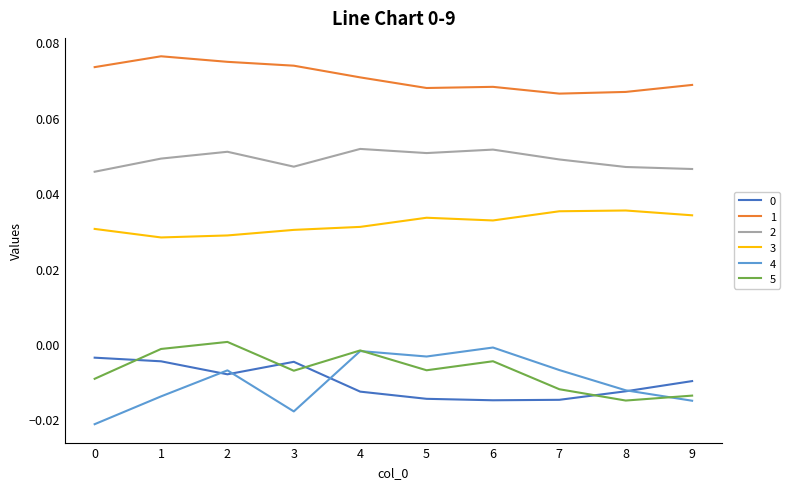

Is the value of 5 at 5 greater than the value of 1 at 2?

No